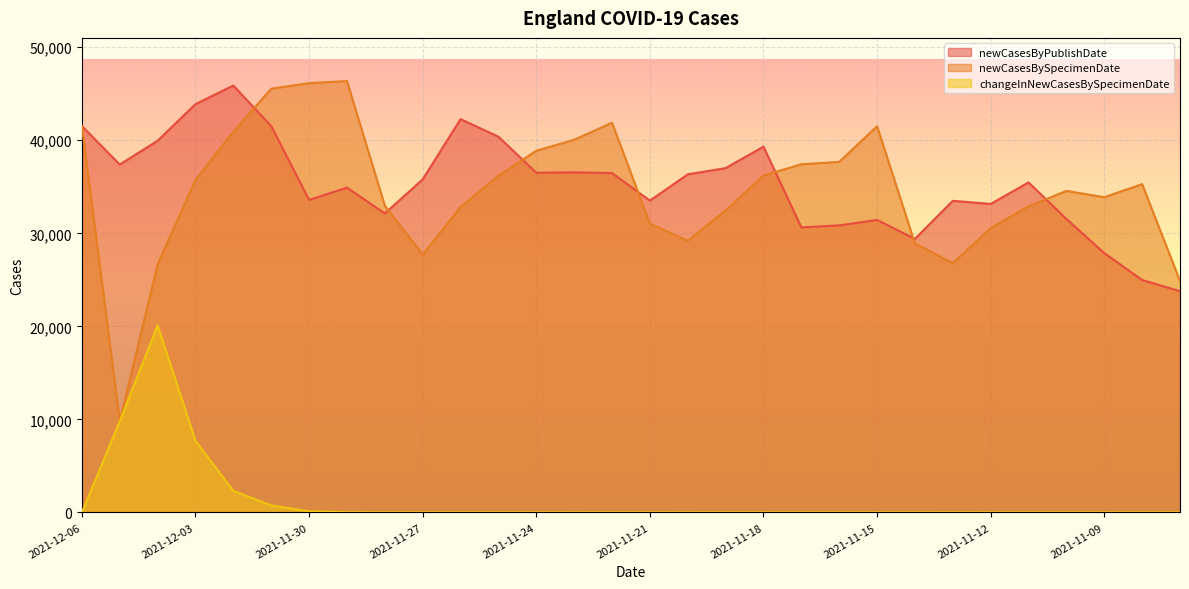

Reading left to right, list all the values displayed in this chart.

newCasesByPublishDate: 2021-12-06=41525	2021-12-05=37396	2021-12-04=39949	2021-12-03=43888	2021-12-02=45880	2021-12-01=41519	2021-11-30=33590	2021-11-29=34906	2021-11-28=32136	2021-11-27=35798	2021-11-26=42272	2021-11-25=40382	2021-11-24=36511	2021-11-23=36550	2021-11-22=36478	2021-11-21=33513	2021-11-20=36339	2021-11-19=37006	2021-11-18=39315	2021-11-17=30638	2021-11-16=30853	2021-11-15=31440	2021-11-14=29404	2021-11-13=33493	2021-11-12=33155	2021-11-11=35472	2021-11-10=31541	2021-11-09=27872	2021-11-08=24979	2021-11-07=23779
newCasesBySpecimenDate: 2021-12-06=41525	2021-12-05=9809	2021-12-04=26649	2021-12-03=35752	2021-12-02=40918	2021-12-01=45546	2021-11-30=46140	2021-11-29=46367	2021-11-28=32969	2021-11-27=27707	2021-11-26=32829	2021-11-25=36190	2021-11-24=38877	2021-11-23=40050	2021-11-22=41884	2021-11-21=31034	2021-11-20=29202	2021-11-19=32455	2021-11-18=36216	2021-11-17=37418	2021-11-16=37677	2021-11-15=41511	2021-11-14=28906	2021-11-13=26798	2021-11-12=30563	2021-11-11=32901	2021-11-10=34557	2021-11-09=33884	2021-11-08=35282	2021-11-07=24879
changeInNewCasesBySpecimenDate: 2021-12-06=0	2021-12-05=9809	2021-12-04=20107	2021-12-03=7700	2021-12-02=2323	2021-12-01=752	2021-11-30=132	2021-11-29=22	2021-11-28=3	2021-11-27=8	2021-11-26=7	2021-11-25=6	2021-11-24=7	2021-11-23=0	2021-11-22=3	2021-11-21=2	2021-11-20=0	2021-11-19=4	2021-11-18=1	2021-11-17=0	2021-11-16=1	2021-11-15=0	2021-11-14=0	2021-11-13=2	2021-11-12=0	2021-11-11=0	2021-11-10=0	2021-11-09=0	2021-11-08=1	2021-11-07=1